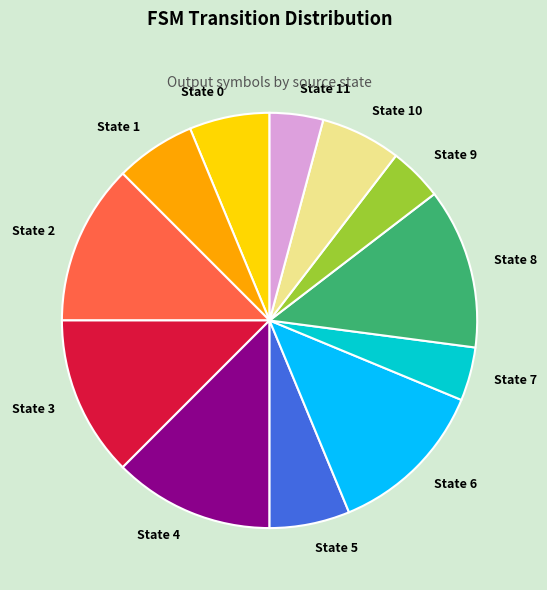

What is the ratio of the value at State 2 to the value at State 5?

2.0